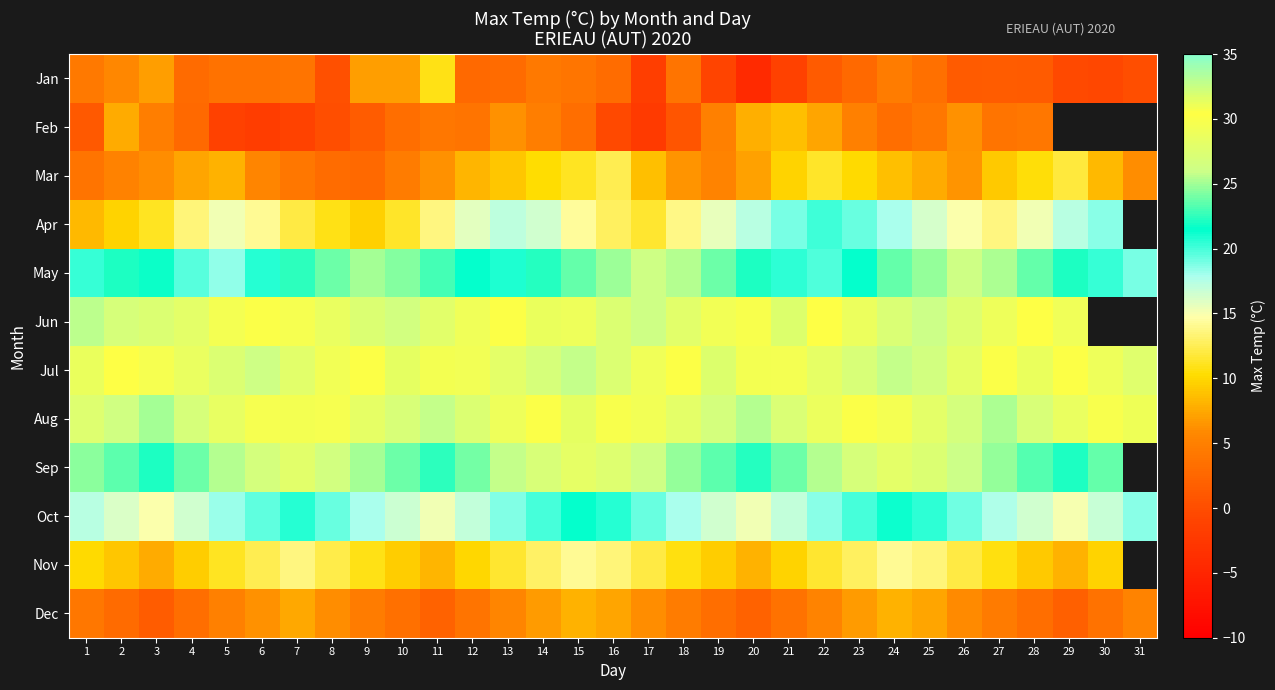

What is the approximate value of Apr at 8?

10.8